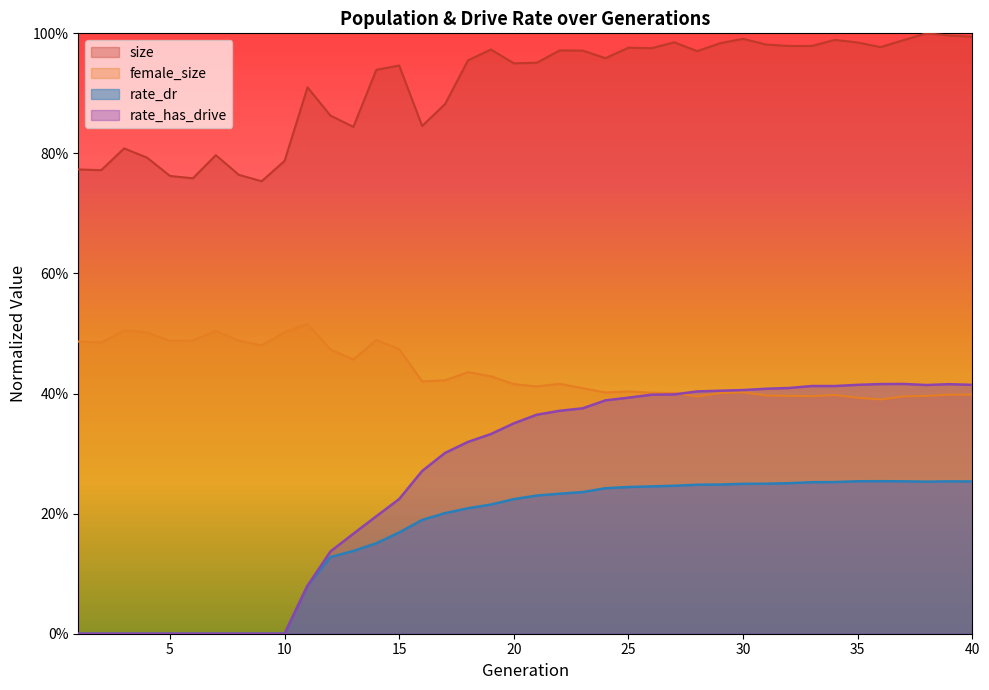

Which label corresponds to the largest value in the chart?

38